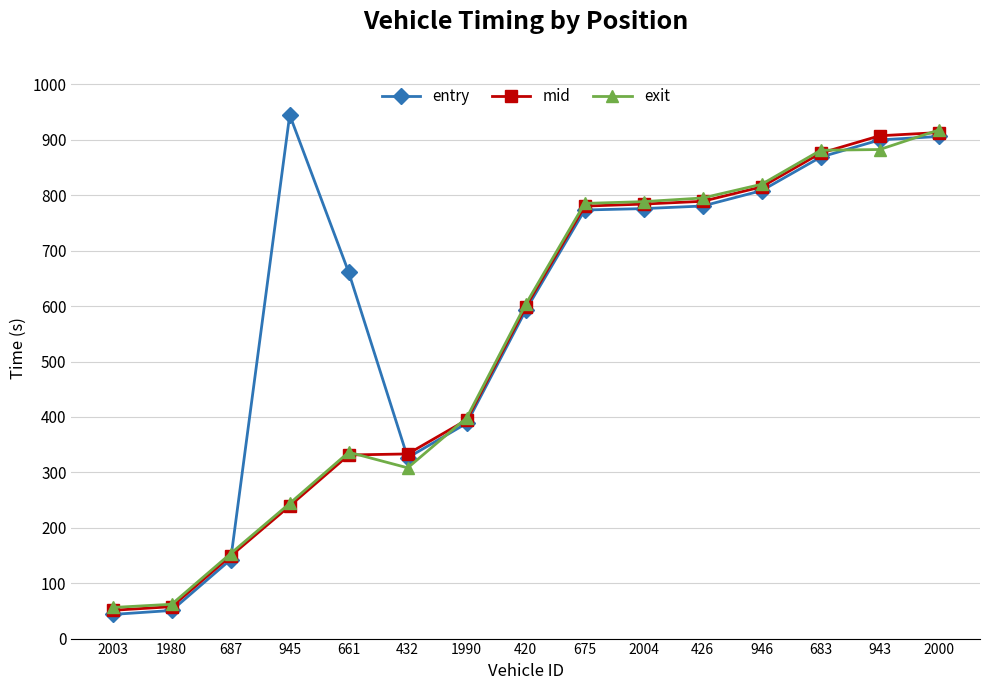

Which series has the largest total across all categories?

entry